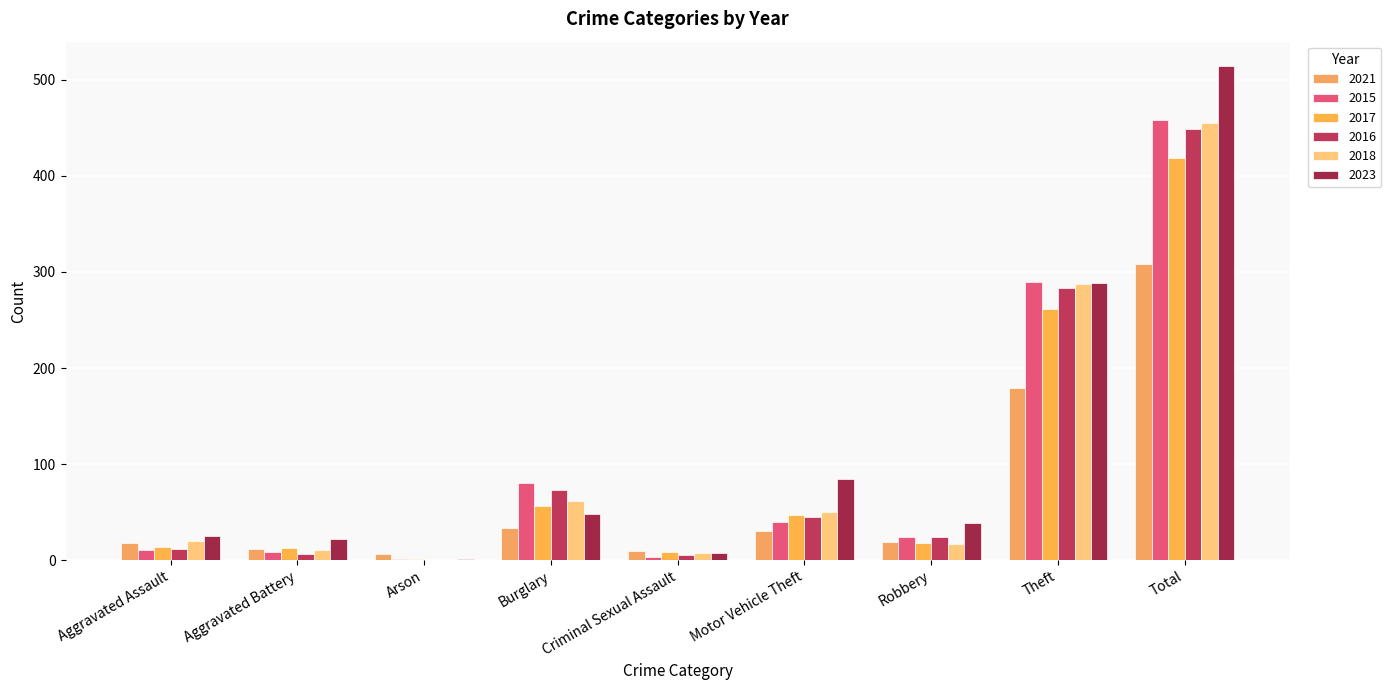

How many distinct data groups are displayed?

6